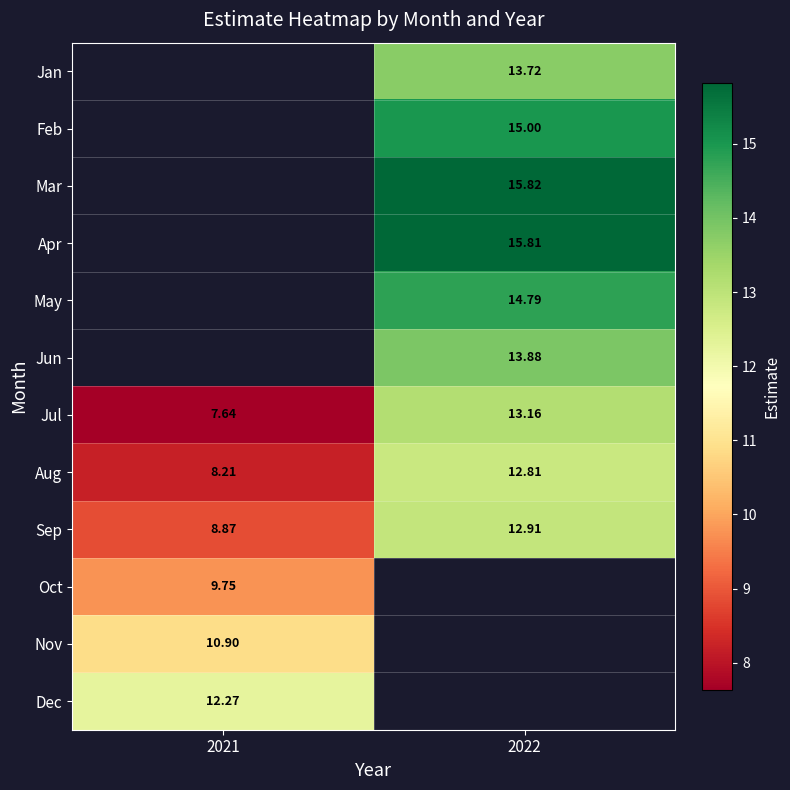

Is it true that Sep equals 8.9 at 2021?

True